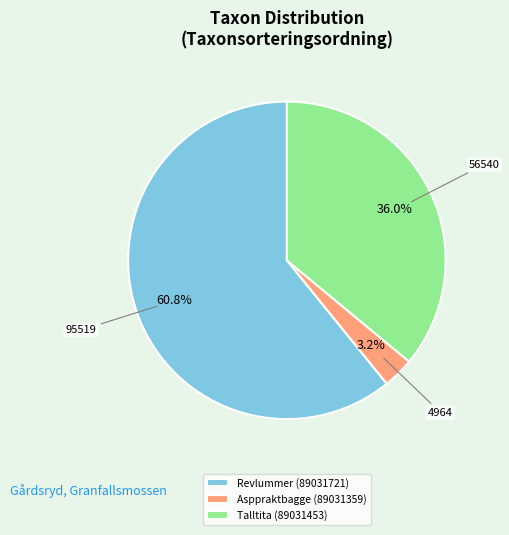

To the nearest percent, what portion does Talltita (89031453) represent?

36%